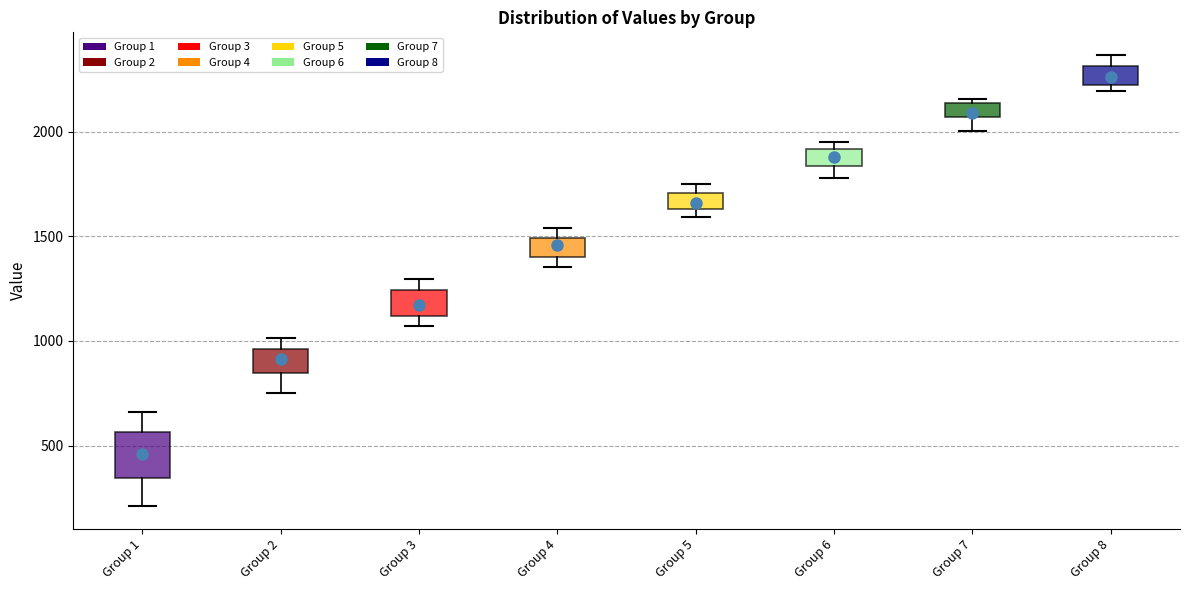

Which box has the highest median line?

Group 8